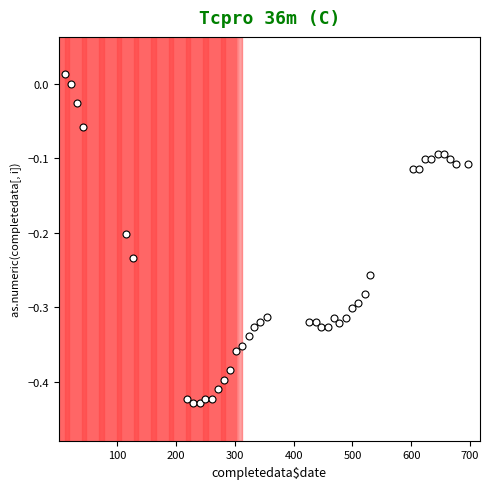

What is the range of Y values (max minus min)?

0.4